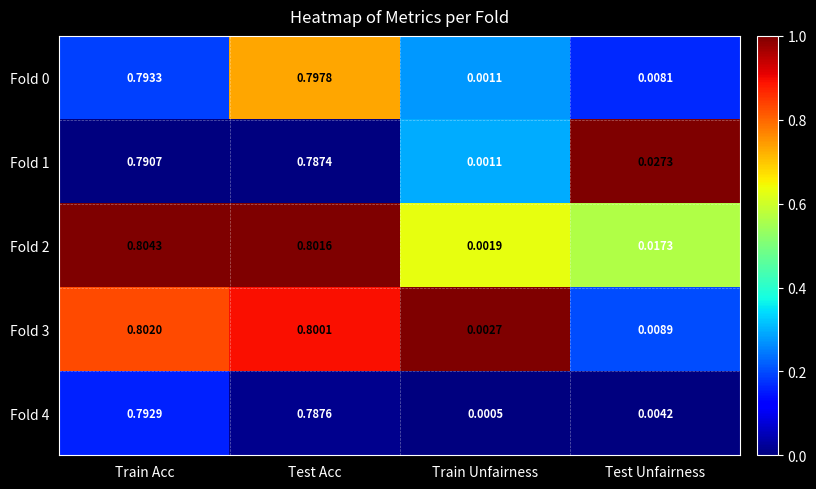

Which series changed the most between Test Acc and Test Unfairness?

Fold 3